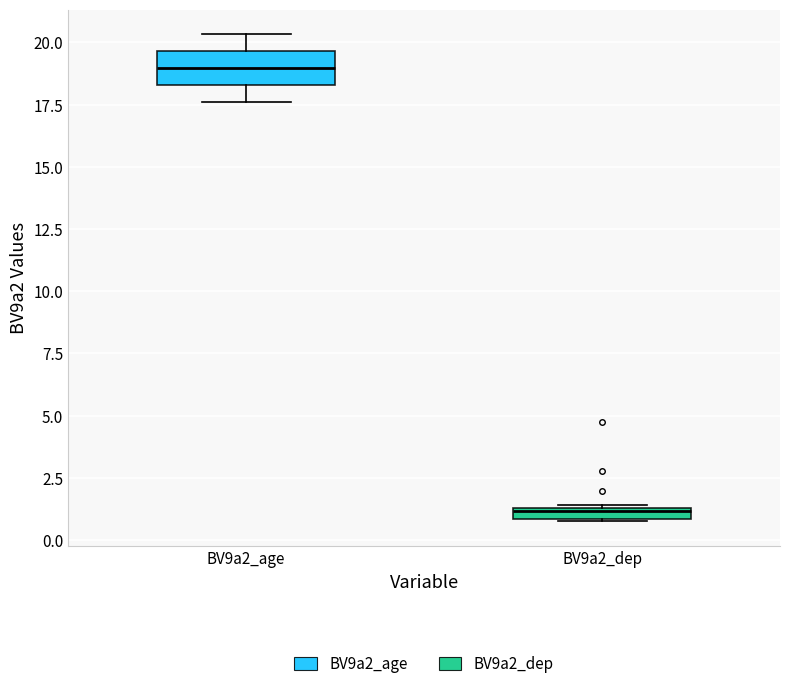

Comparing the boxes themselves (not the whiskers), which one is the tallest?

BV9a2_age